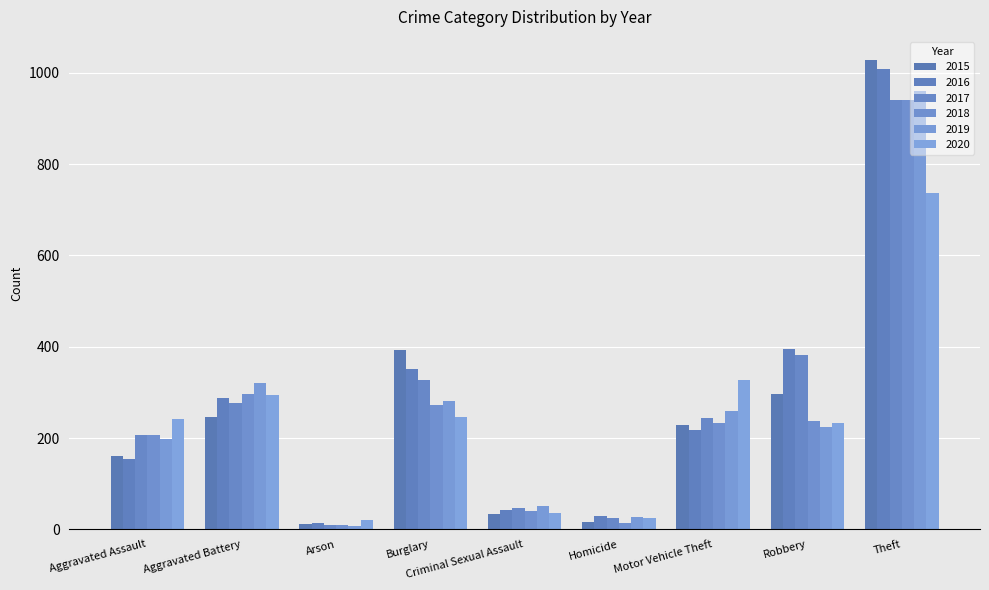

What is the difference between the second highest and second lowest values in the 2015 series?

376